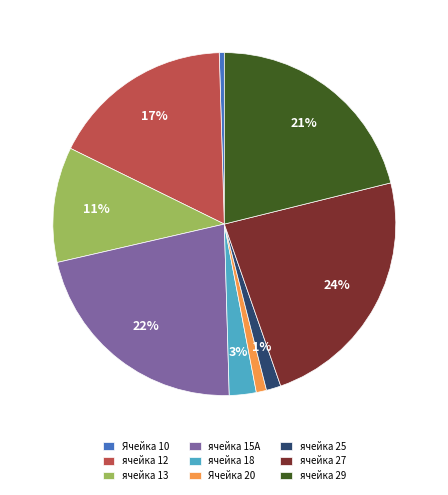

What percentage is the Ячейка 20 slice, to the nearest percent?

1%